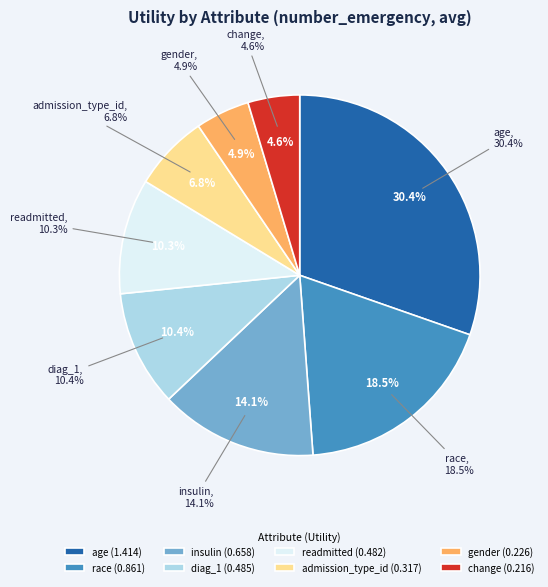

Is it true that insulin is 14% of the pie?

True